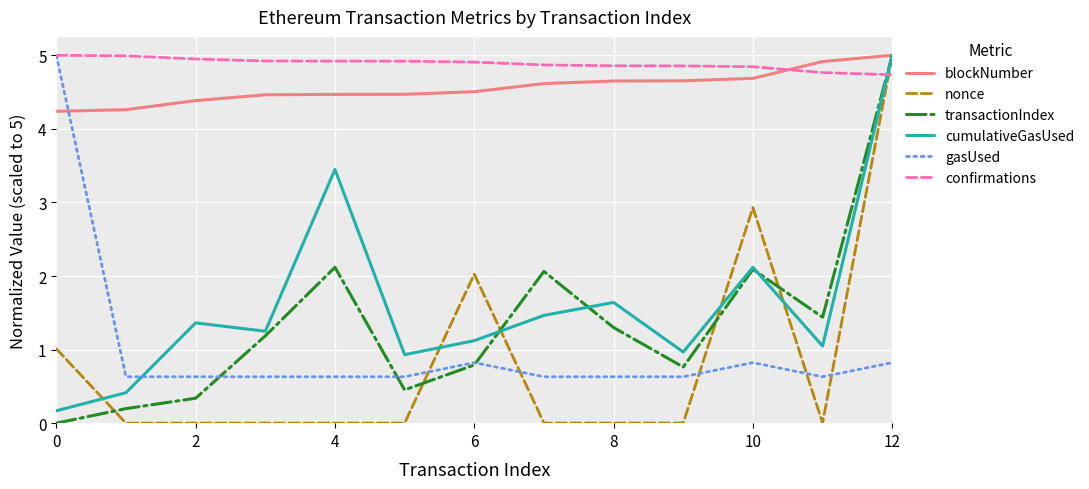

What is the average value of the transactionIndex series?

1.4